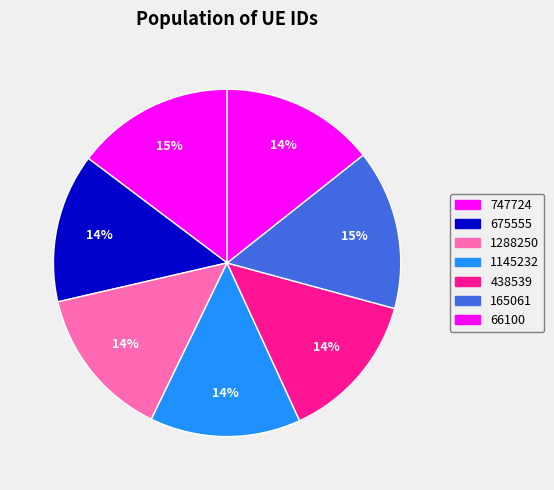

To the nearest percent, what percentage of the pie is 675555?

14%